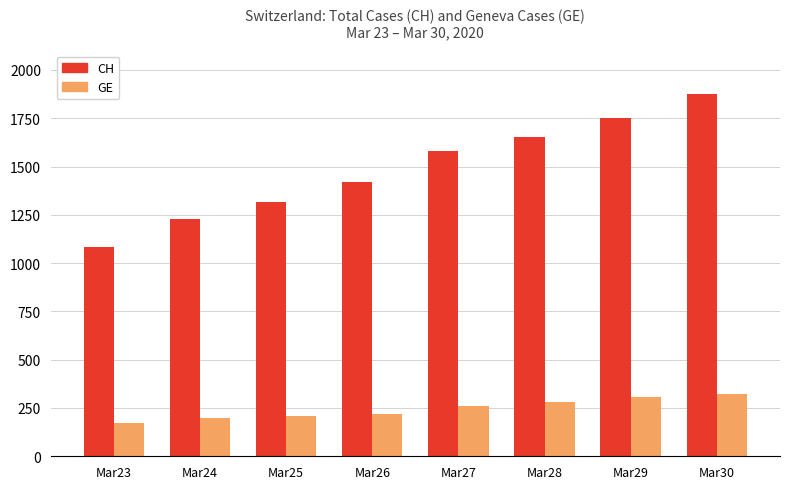

List the series in order of their overall mean, lowest first.

GE, CH